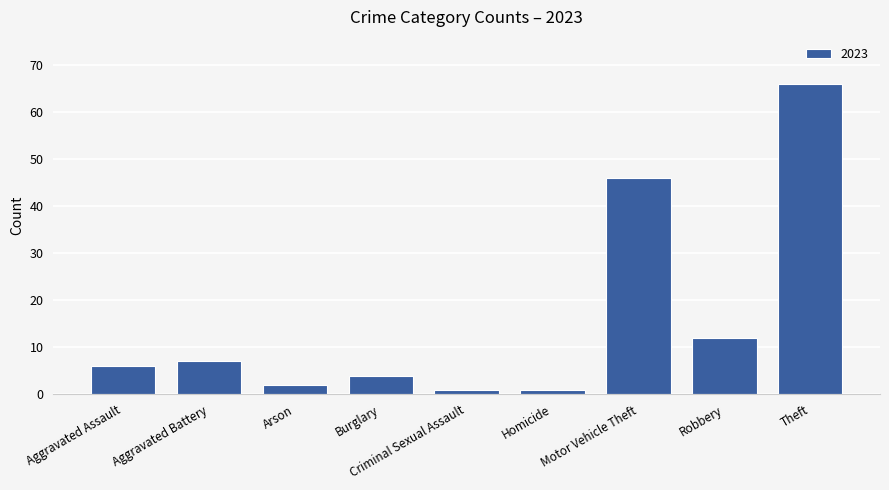

At which label is the value closest to 33?

Motor Vehicle Theft